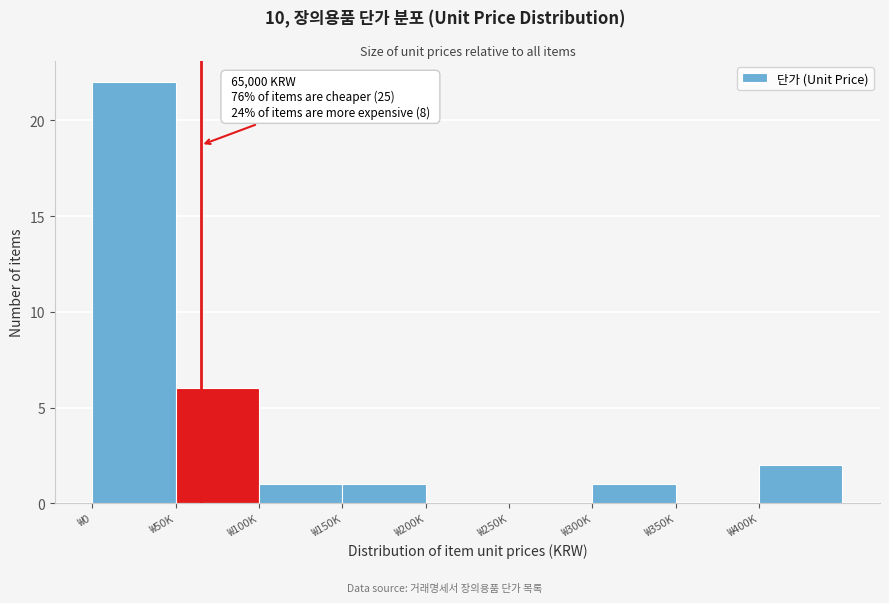

Reading right to left, transcribe all the data shown in this chart.

₩400K=2	₩350K=0	₩300K=1	₩250K=0	₩200K=0	₩150K=1	₩100K=1	₩50K=6	₩0=22